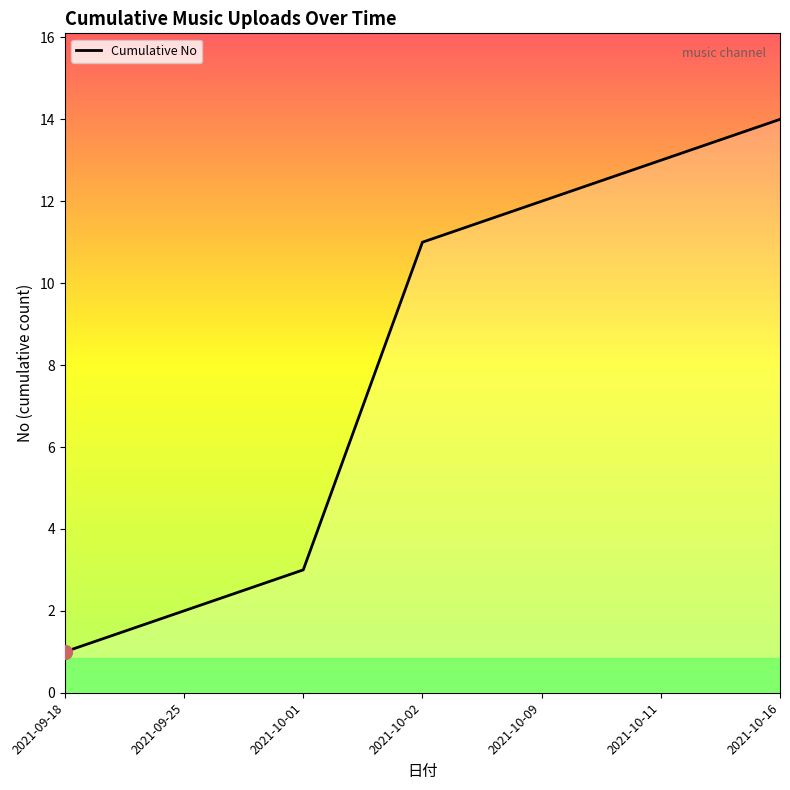

Reading left to right, list all the values displayed in this chart.

2021-09-18=1	2021-09-25=2	2021-10-01=3	2021-10-02=11	2021-10-09=12	2021-10-11=13	2021-10-16=14